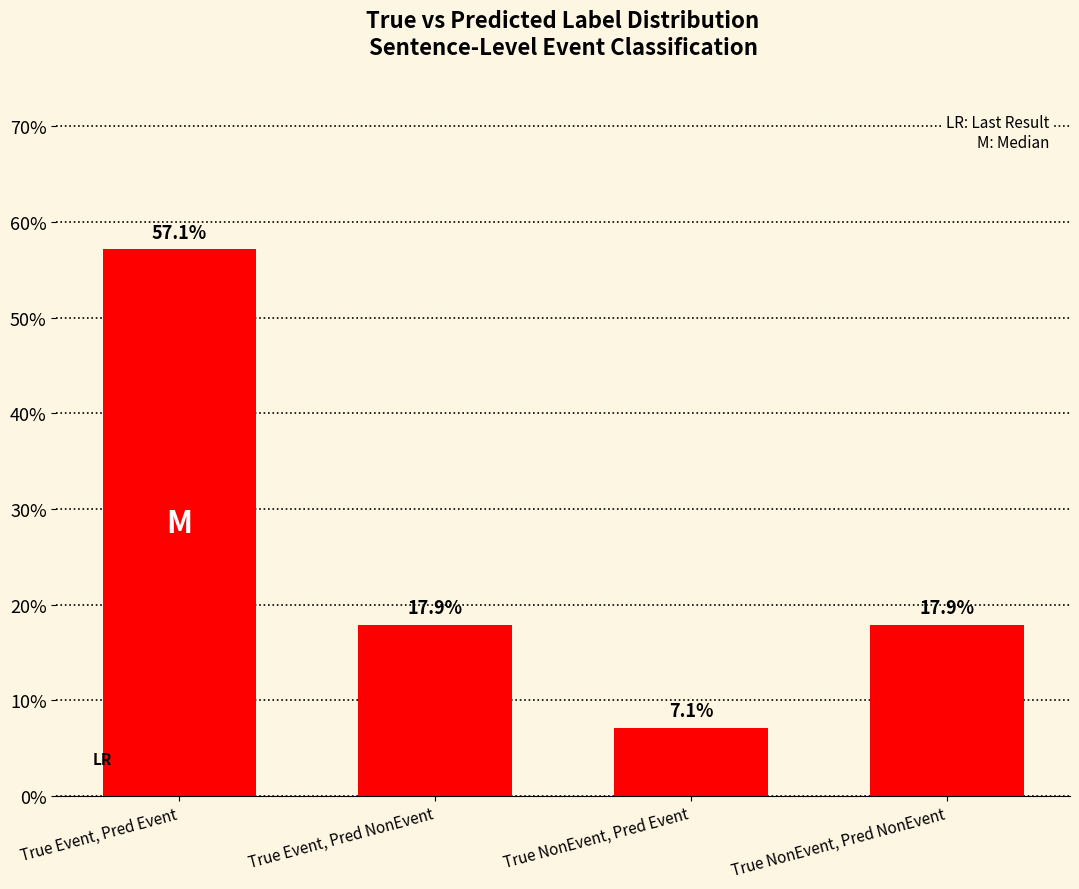

Are the bars grouped side by side (vs. stacked)?

No